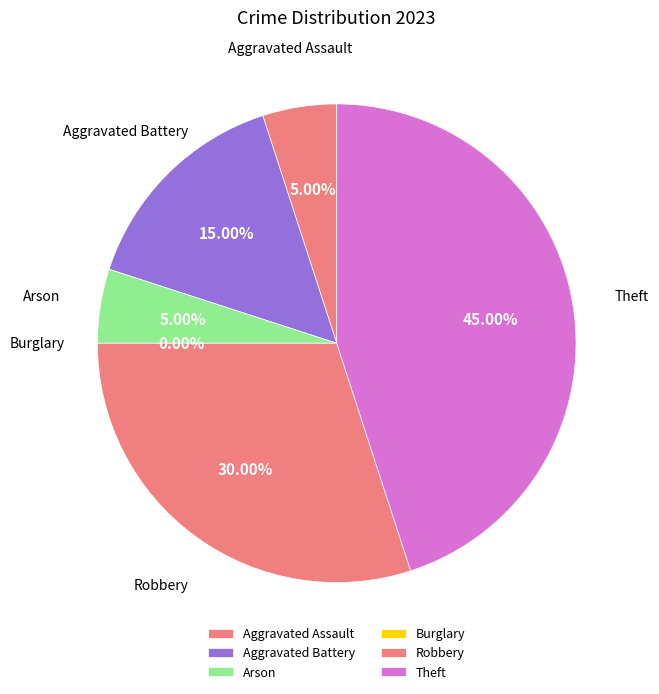

How many segments does this pie chart have?

6